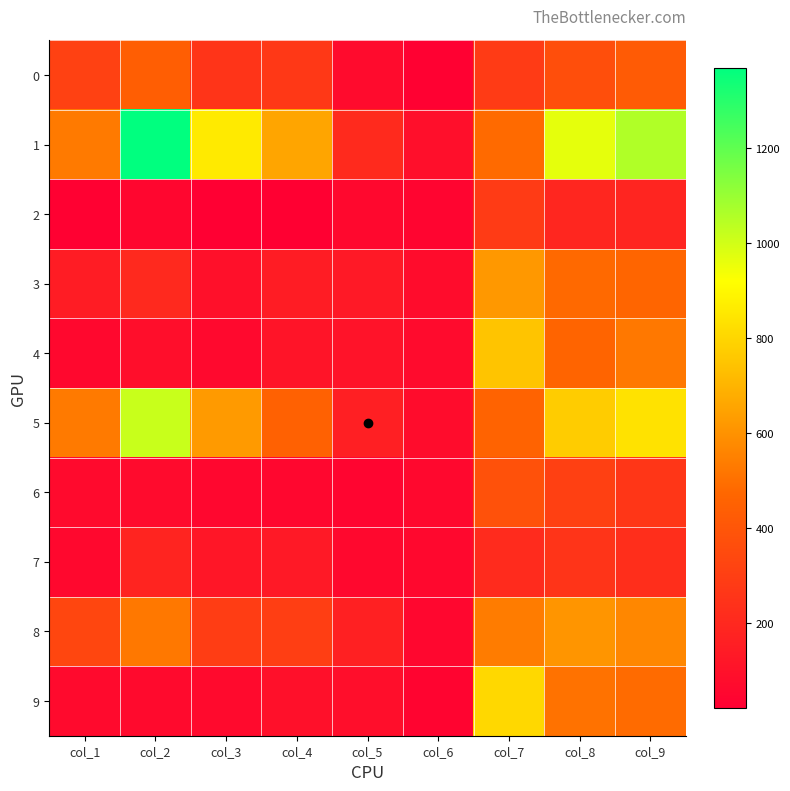

What is the spread (max minus min) of values at col_3?

839